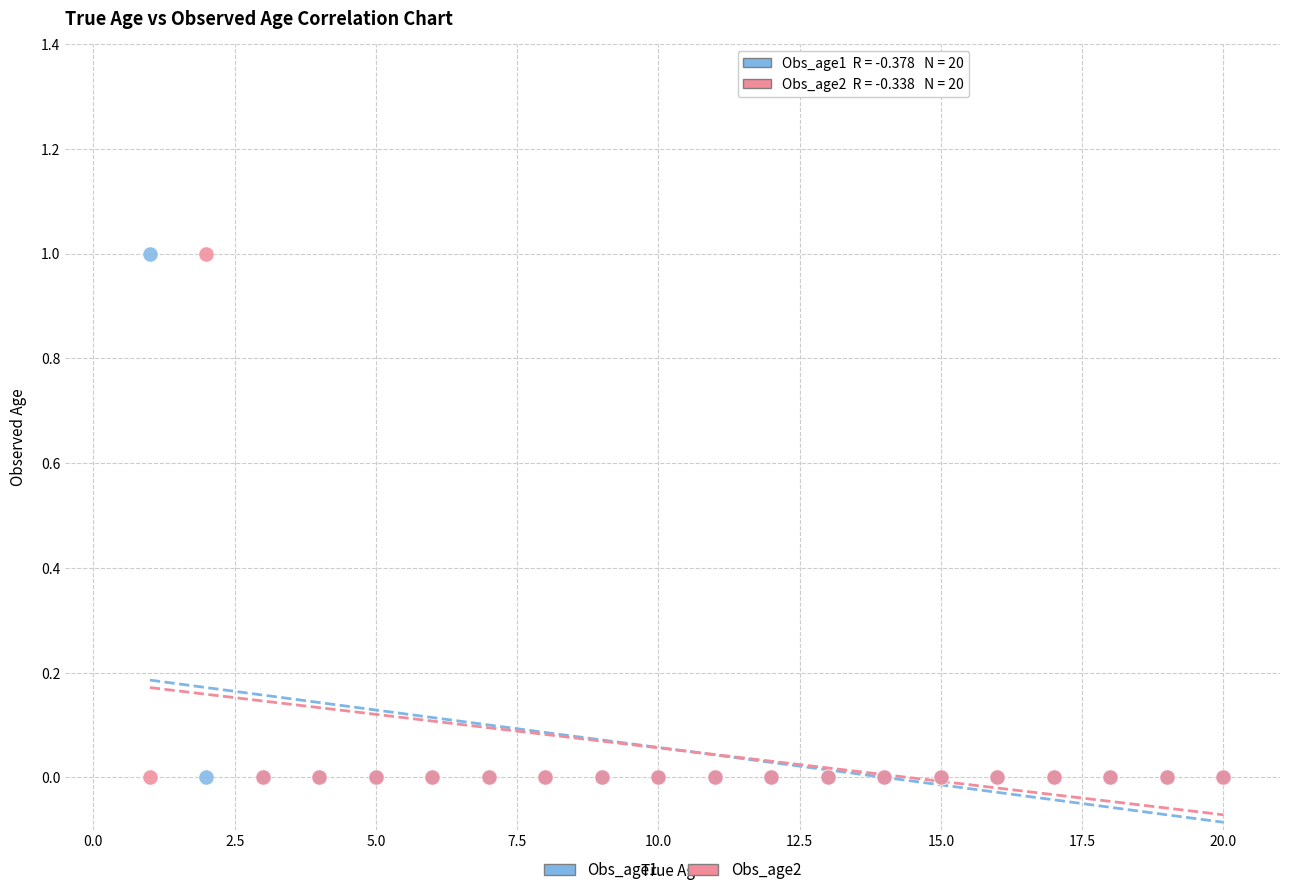

What are all the series names shown in the legend?

Obs_age1, Obs_age2